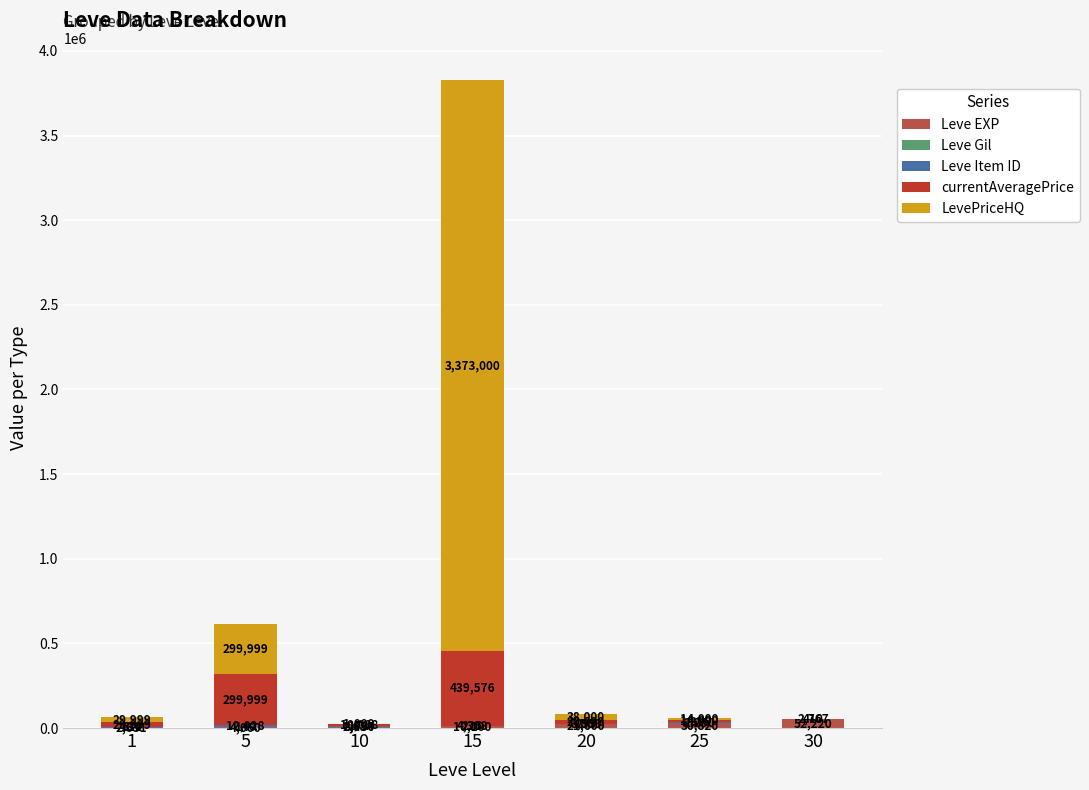

What is the maximum value for Leve EXP?

52220